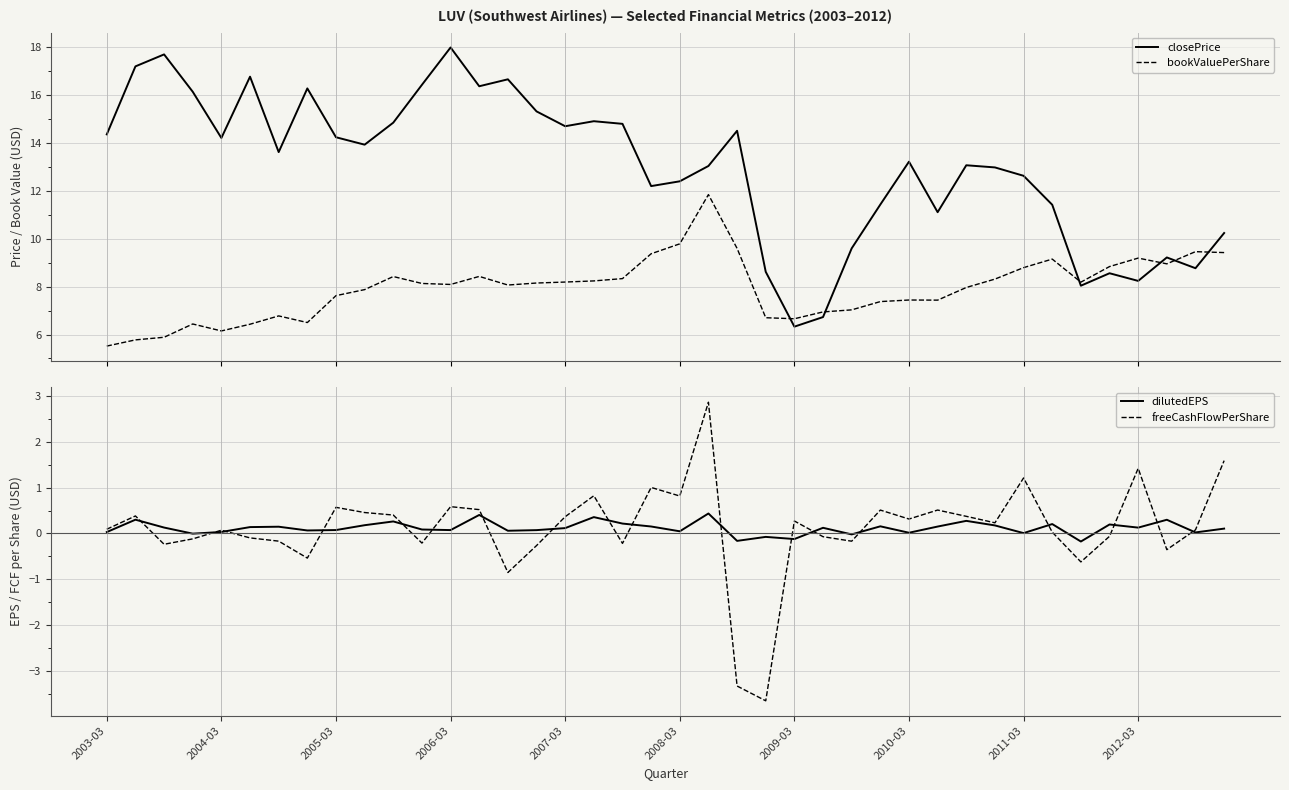

How many series are shown in this chart?

4